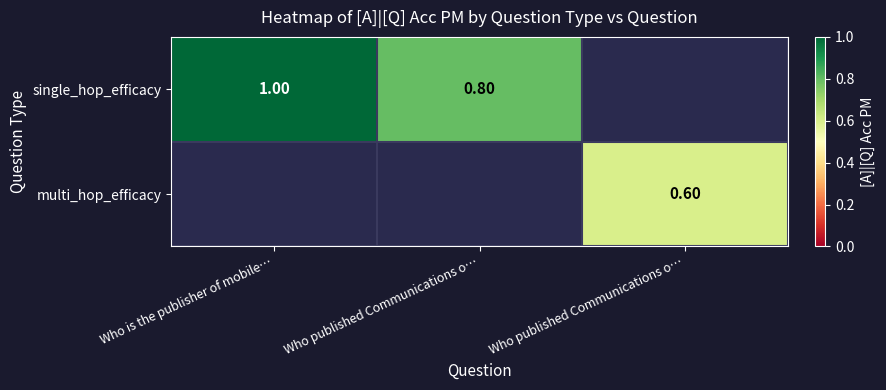

What is the maximum value for single_hop_efficacy?

1.0